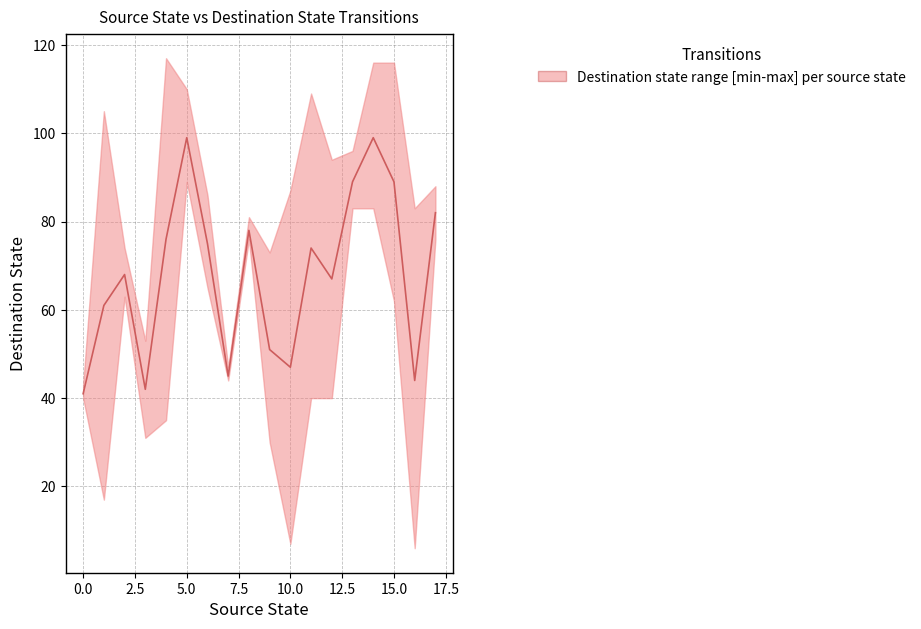

Reading left to right, list all the values displayed in this chart.

41	61	68	42	76	99	75	45	78	51	47	74	67	89	99	89	44	82